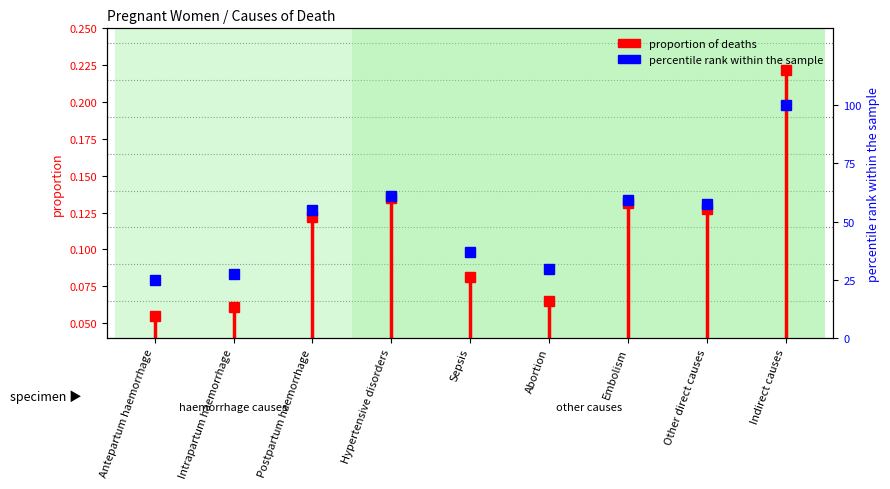

What is the value of the 9th point from the left?

100.0